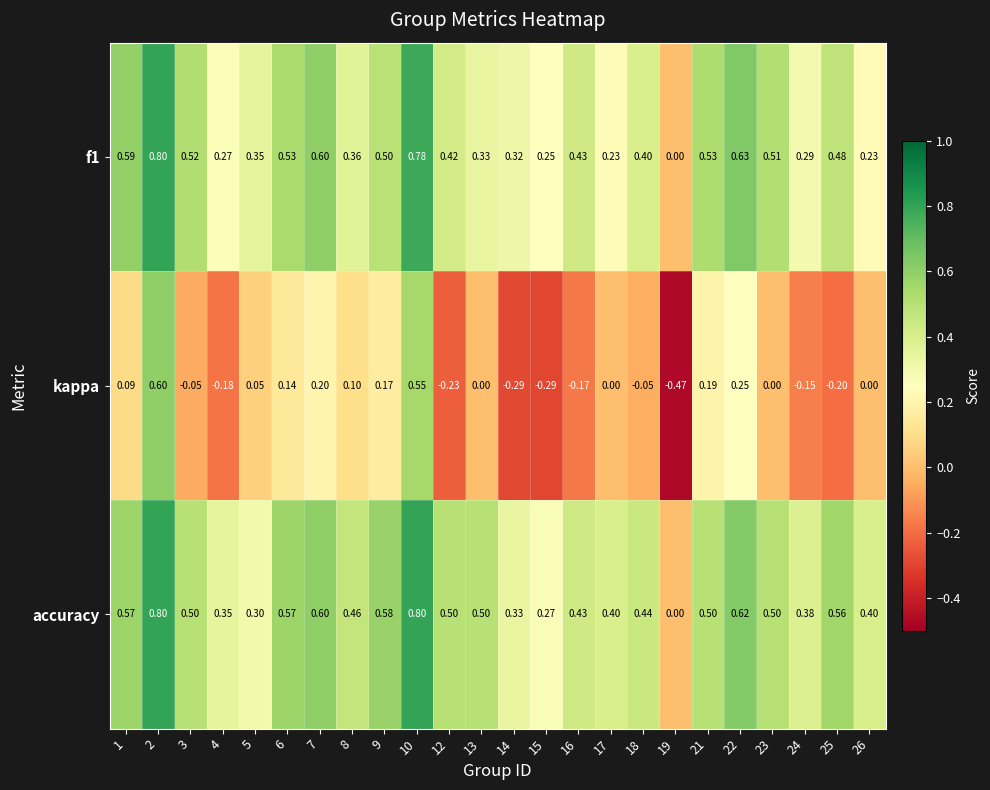

Which series has the largest total across all categories?

accuracy